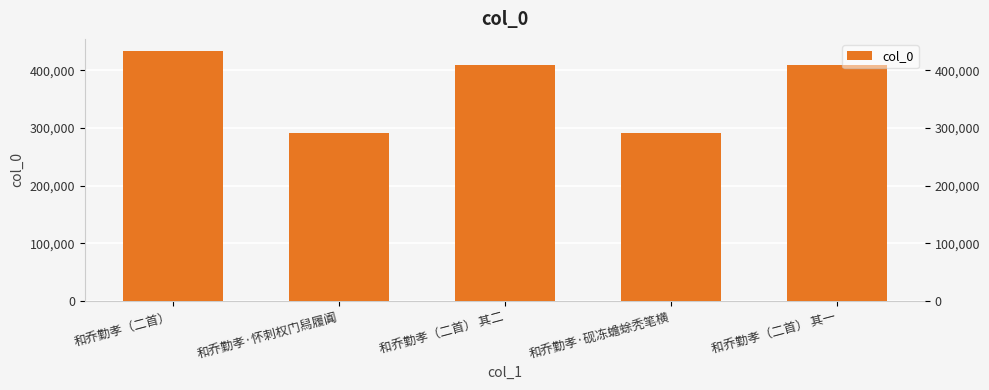

How many categories are shown in the chart?

5